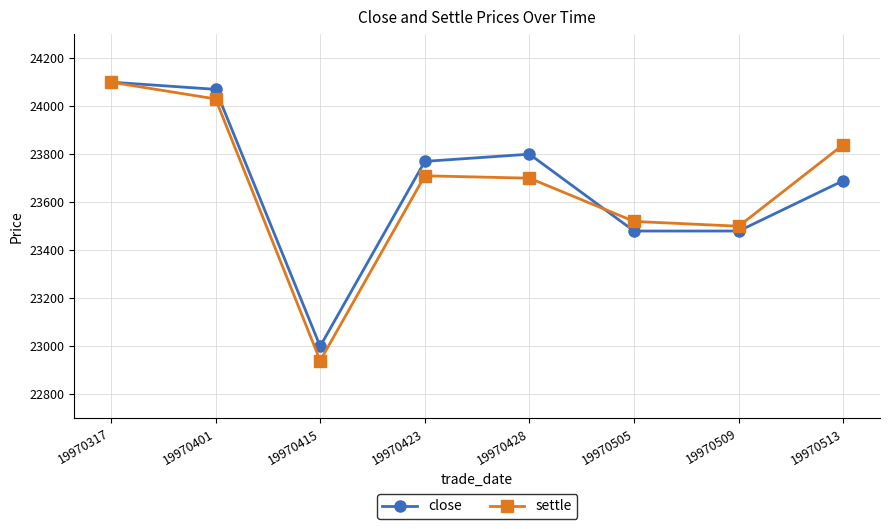

What are all the series names shown in the legend?

close, settle